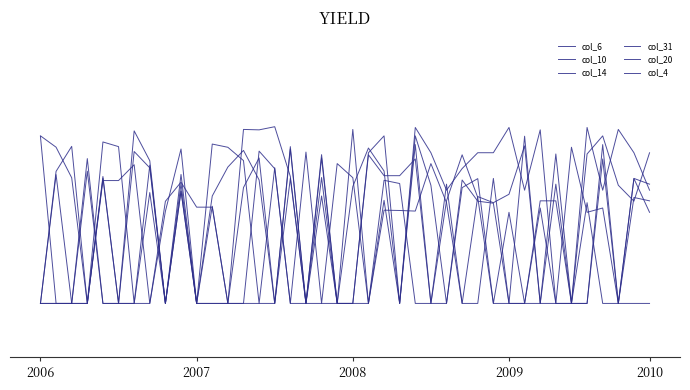

Is this an area chart (filled region under the line)?

No